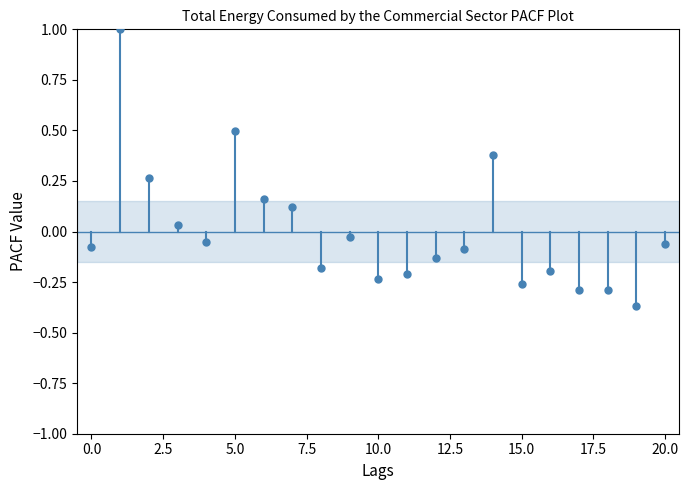

What is the range of Y values (max minus min)?

1.4